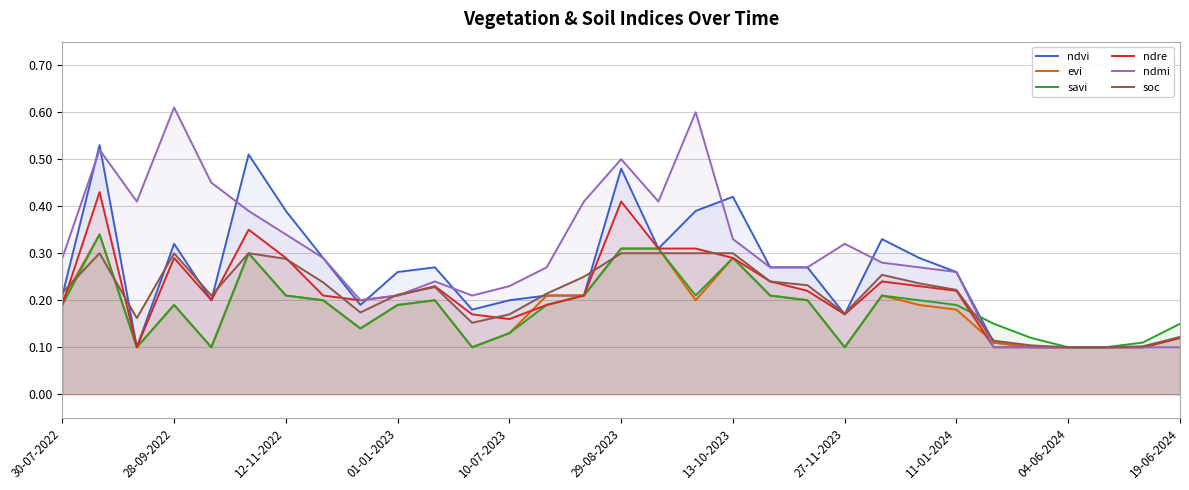

Which series has the largest total across all categories?

ndmi